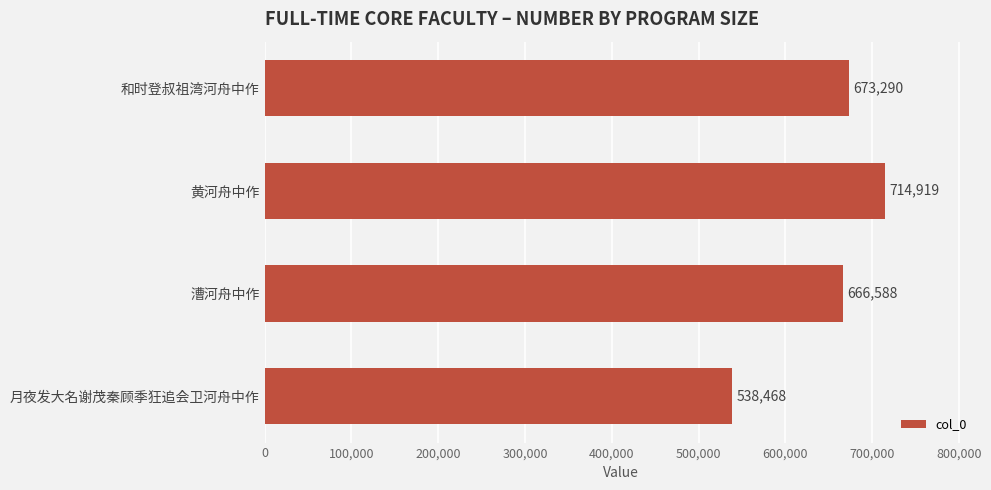

Reading bottom to top, extract all data points from this chart.

月夜发大名谢茂秦顾季狂追会卫河舟中作=538468	漕河舟中作=666588	黄河舟中作=714919	和时登叔祖湾河舟中作=673290